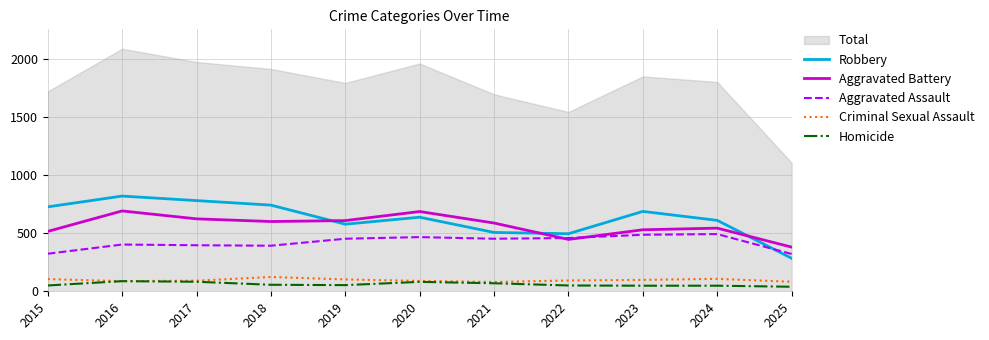

What is the sum of all Robbery values?

6862